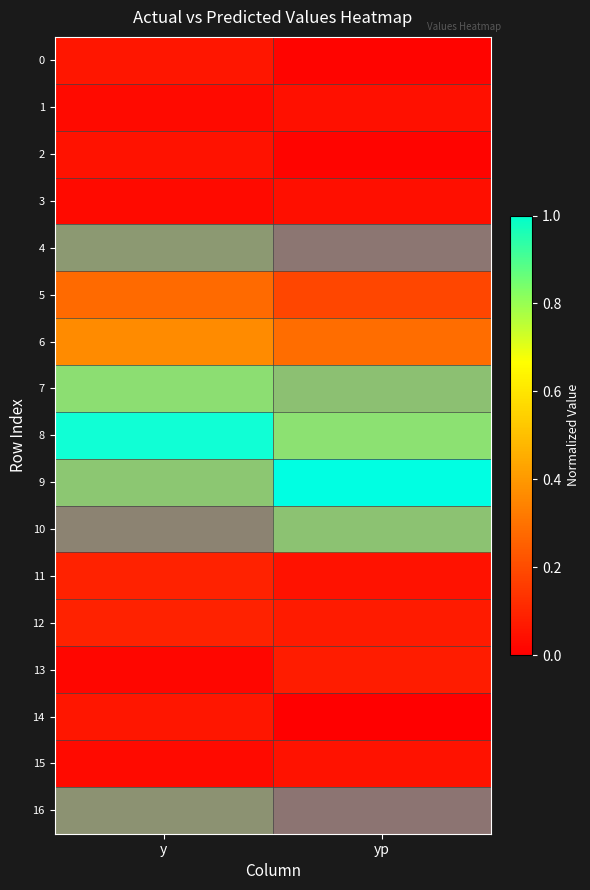

Reading left to right, list all the values displayed in this chart.

0: y=0.1	yp=0.0
1: y=0.0	yp=0.0
2: y=0.1	yp=0.0
3: y=0.0	yp=0.0
4: y=0.2	yp=0.0
5: y=0.3	yp=0.2
6: y=0.4	yp=0.3
7: y=0.5	yp=0.4
8: y=1.0	yp=0.5
9: y=0.4	yp=1.0
10: y=0.1	yp=0.4
11: y=0.1	yp=0.1
12: y=0.1	yp=0.1
13: y=0.0	yp=0.1
14: y=0.1	yp=0.0
15: y=0.0	yp=0.0
16: y=0.2	yp=0.0